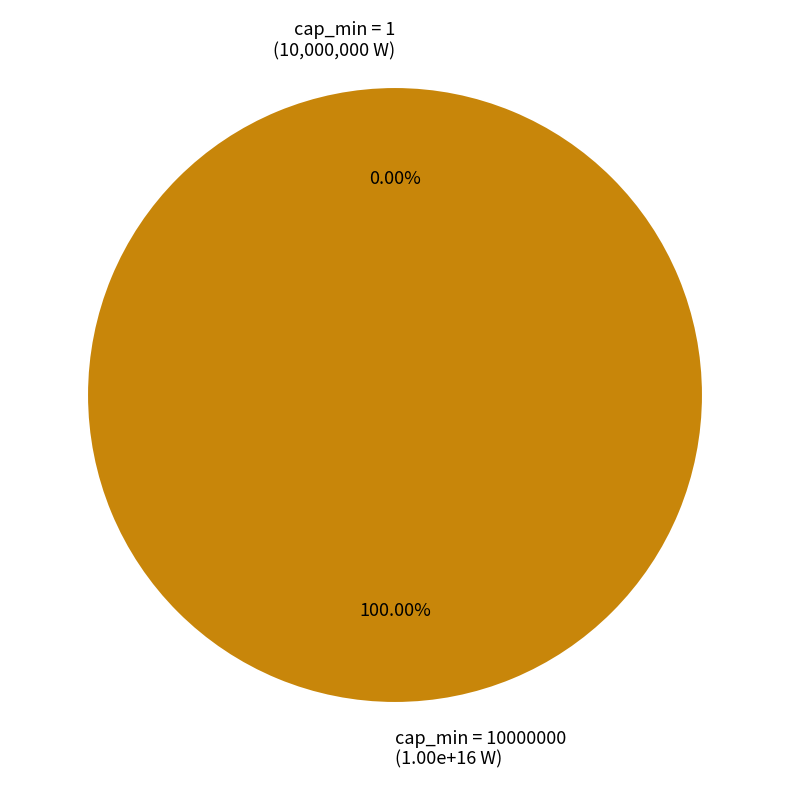

How many segments does this pie chart have?

2